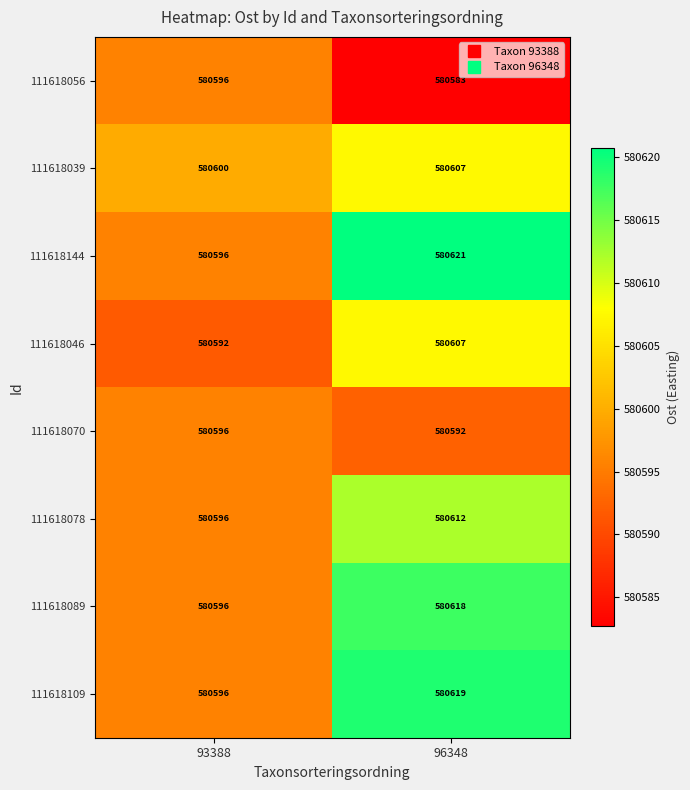

Reading left to right, transcribe all the data shown in this chart.

111618056: 93388=580596	96348=580583
111618039: 93388=580600	96348=580607
111618144: 93388=580596	96348=580621
111618046: 93388=580592	96348=580607
111618070: 93388=580596	96348=580592
111618078: 93388=580596	96348=580612
111618089: 93388=580596	96348=580618
111618109: 93388=580596	96348=580619